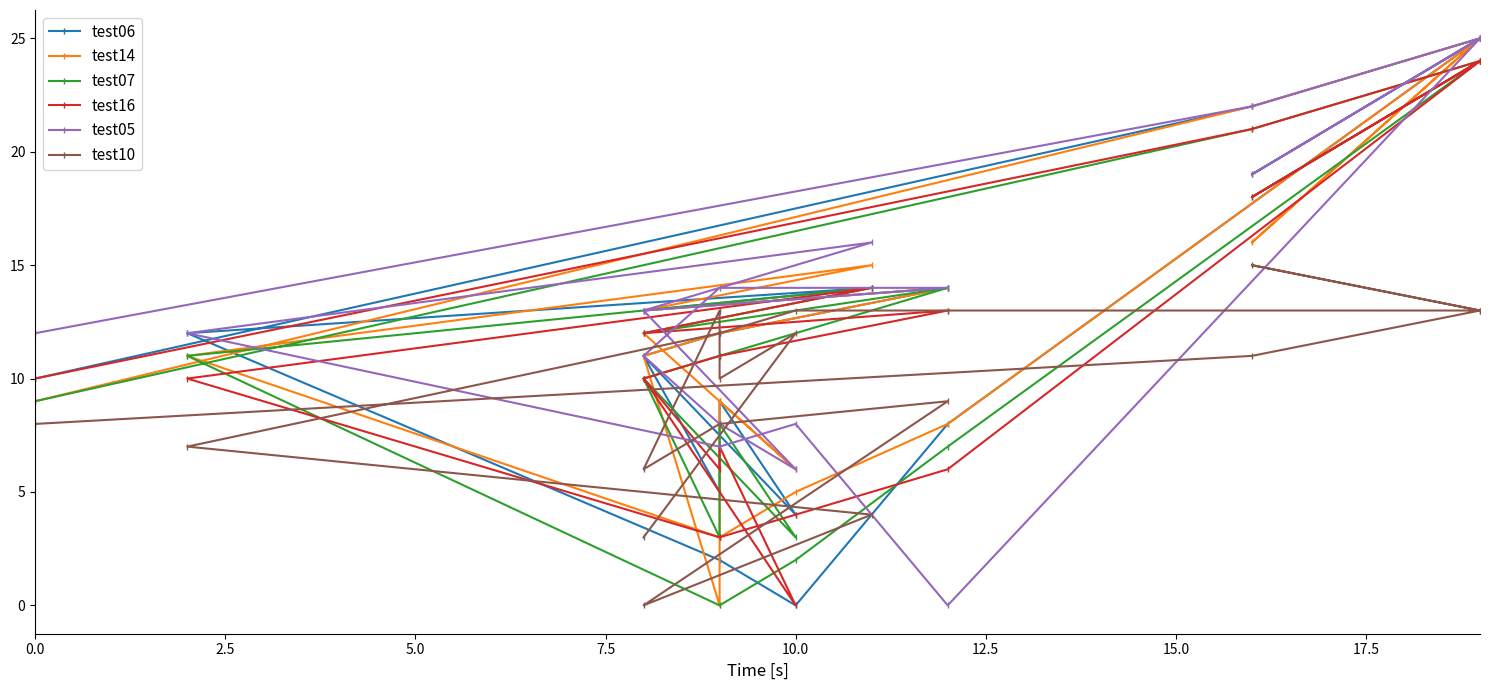

Which series has the largest total across all categories?

test05